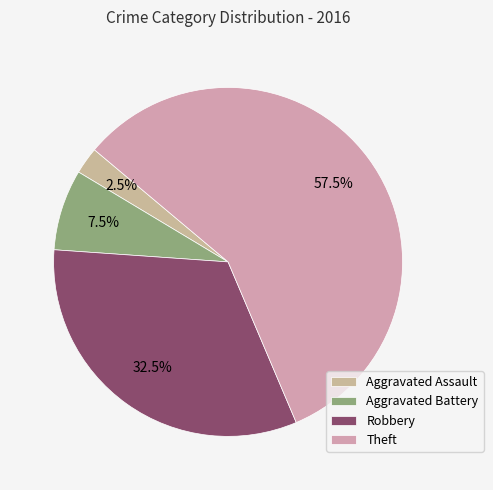

How much of the chart is everything except Aggravated Battery?

92.5%